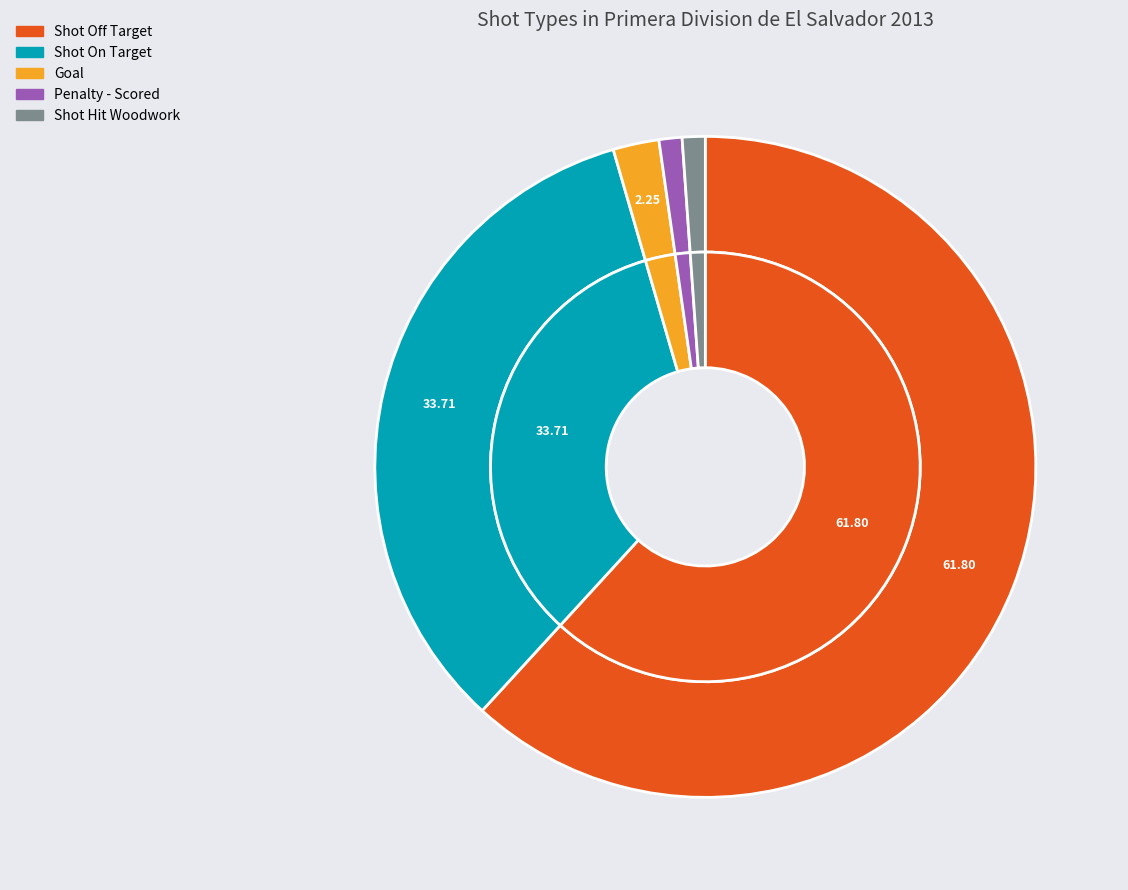

To the nearest percent, what portion does Goal represent?

2%